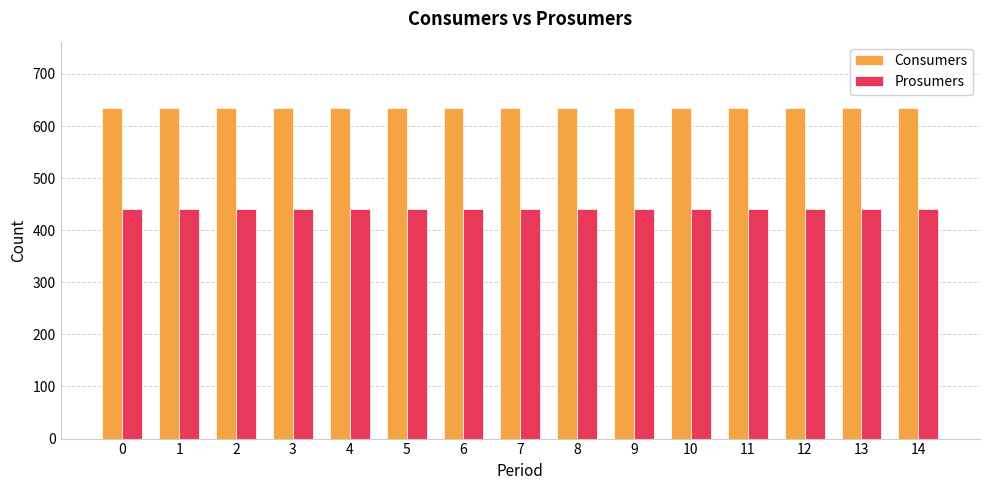

The value of Consumers at 3 is 1135. True or false?

False